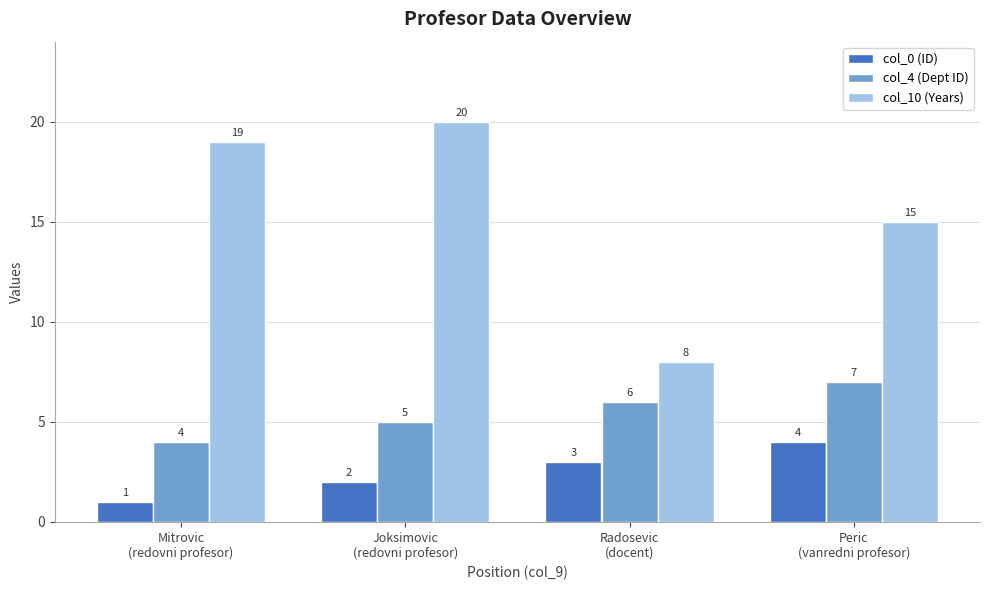

Reading left to right, transcribe all the data shown in this chart.

col_0 (ID): 1	2	3	4
col_4 (Dept ID): 4	5	6	7
col_10 (Years): 19	20	8	15